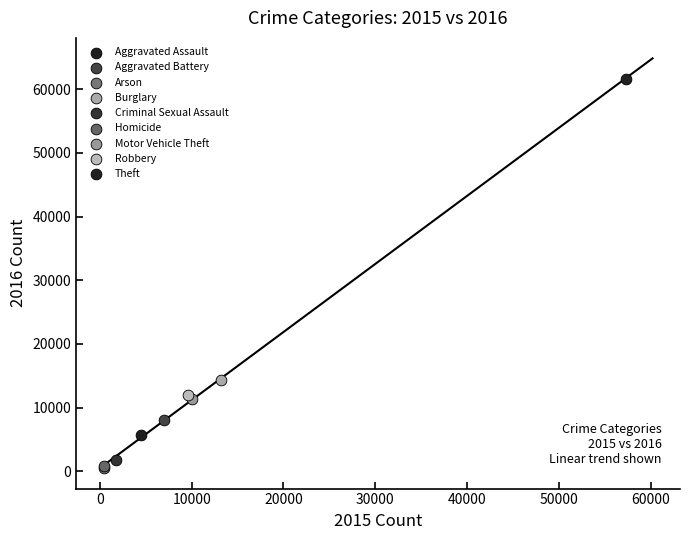

What are all the series names shown in the legend?

Aggravated Assault, Aggravated Battery, Arson, Burglary, Criminal Sexual Assault, Homicide, Motor Vehicle Theft, Robbery, Theft